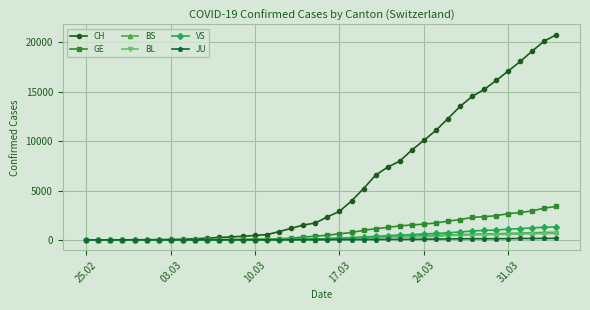

What is the highest value of the BL series?

656